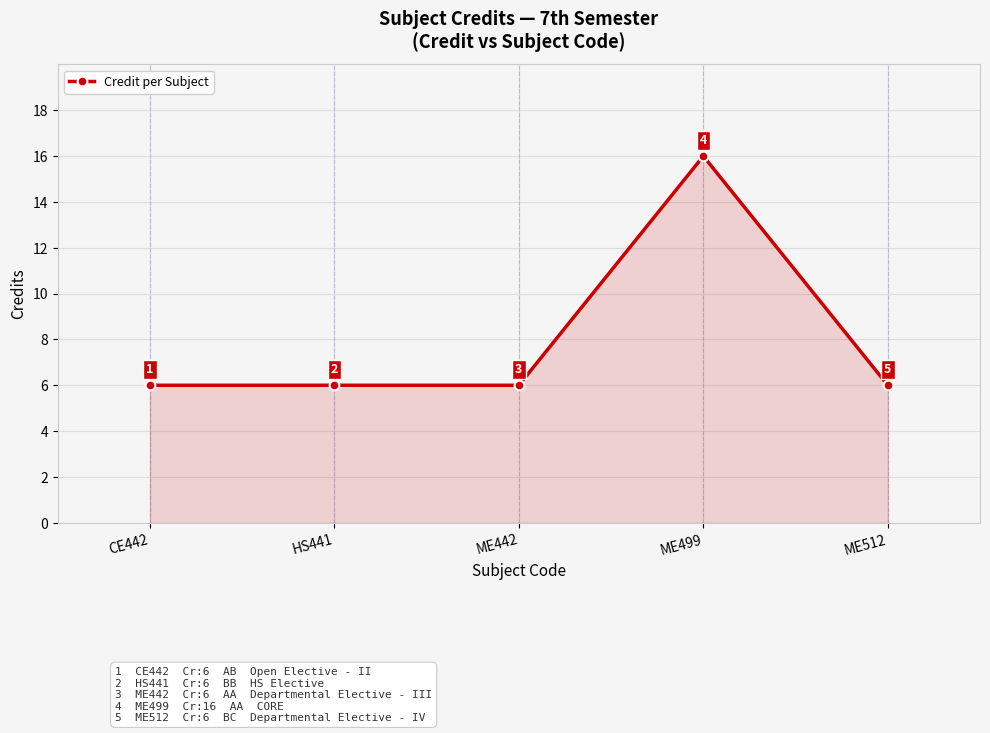

How many data points are above 6?

1